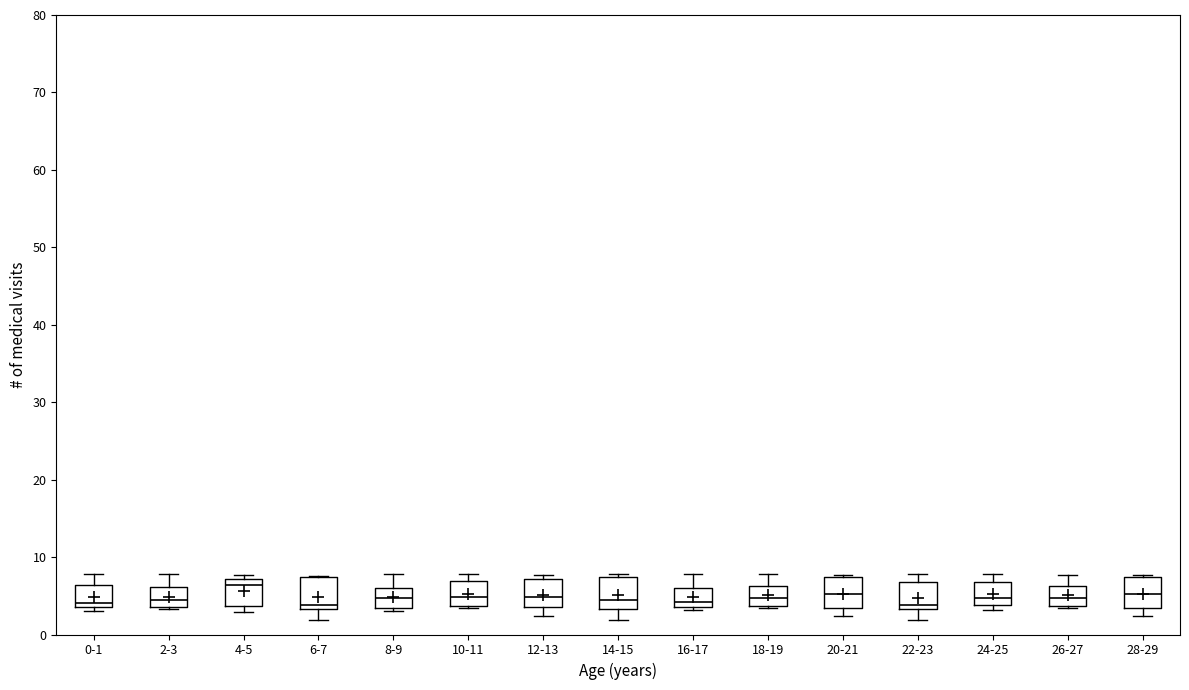

Reading left to right, transcribe this box plot: for each box, give where its median line is, the range the box spans, and where its two whiskers end, as read against the y-axis. The values are not printed on the chart, so give them approximately, as read against the axis.

0-1: median 4 (just above the box's lower edge), box 4 to 6, whiskers 3 to 8
2-3: median 4 (just above the box's lower edge), box 4 to 6, whiskers 3 to 8
4-5: median 6, box 4 to 7, whiskers 3 to 8
6-7: median 4, box 3 to 7, whiskers 2 to 8
8-9: median 5, box 3 to 6, whiskers 3 (just below the box's lower edge) to 8
10-11: median 5, box 4 to 7, whiskers 3 to 8
12-13: median 5, box 4 to 7, whiskers 2 to 8
14-15: median 4, box 3 to 7, whiskers 2 to 8
16-17: median 4 (just above the box's lower edge), box 4 to 6, whiskers 3 to 8
18-19: median 5, box 4 to 6, whiskers 3 to 8
20-21: median 5, box 3 to 7, whiskers 2 to 8
22-23: median 4, box 3 to 7, whiskers 2 to 8
24-25: median 5, box 4 to 7, whiskers 3 to 8
26-27: median 5, box 4 to 6, whiskers 3 to 8
28-29: median 5, box 3 to 7, whiskers 2 to 8